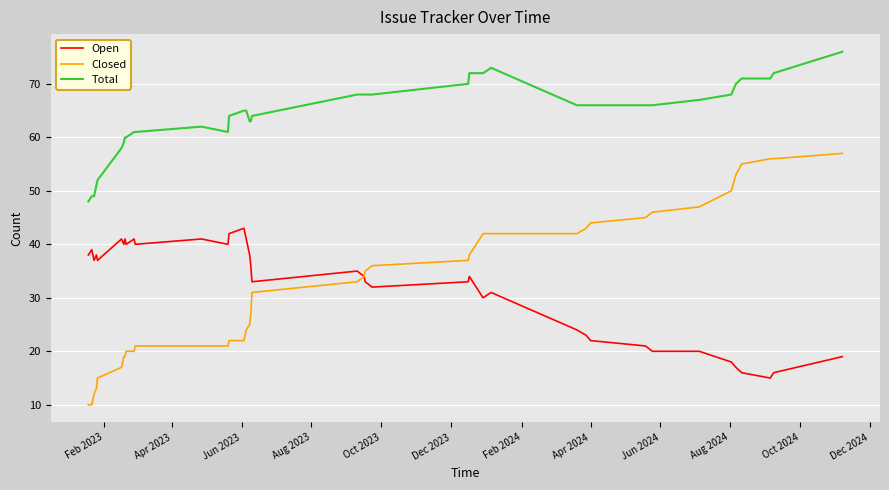

What is the sum of all Closed values?

1260